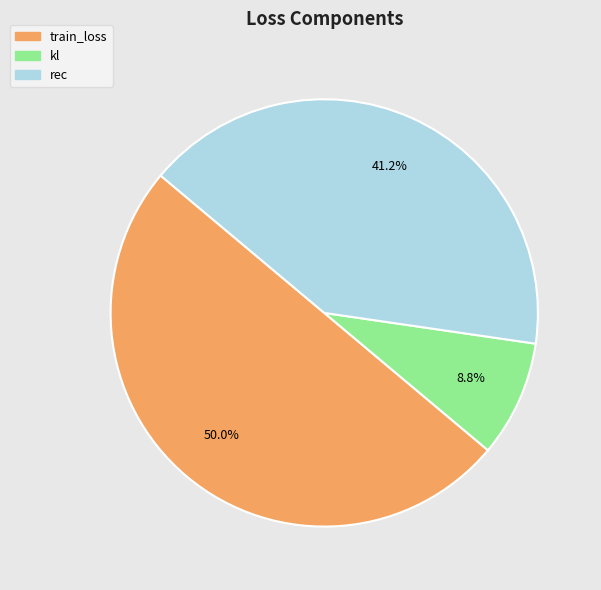

Which has a higher value, train_loss or kl?

train_loss